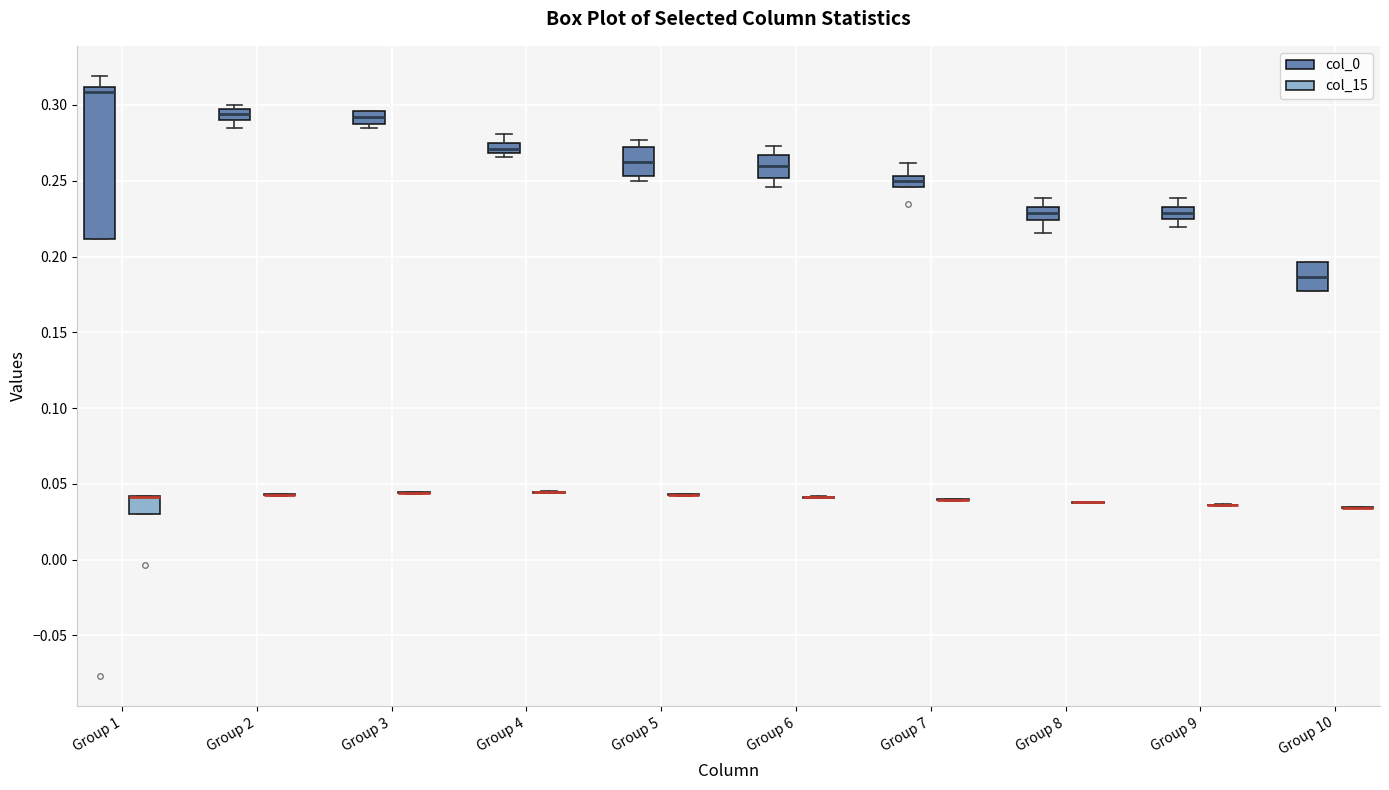

Where is the lower edge of the box for Group 5 (col_0) on the y-axis? The values are not printed on the chart, so give them approximately, as read against the axis.

0.255